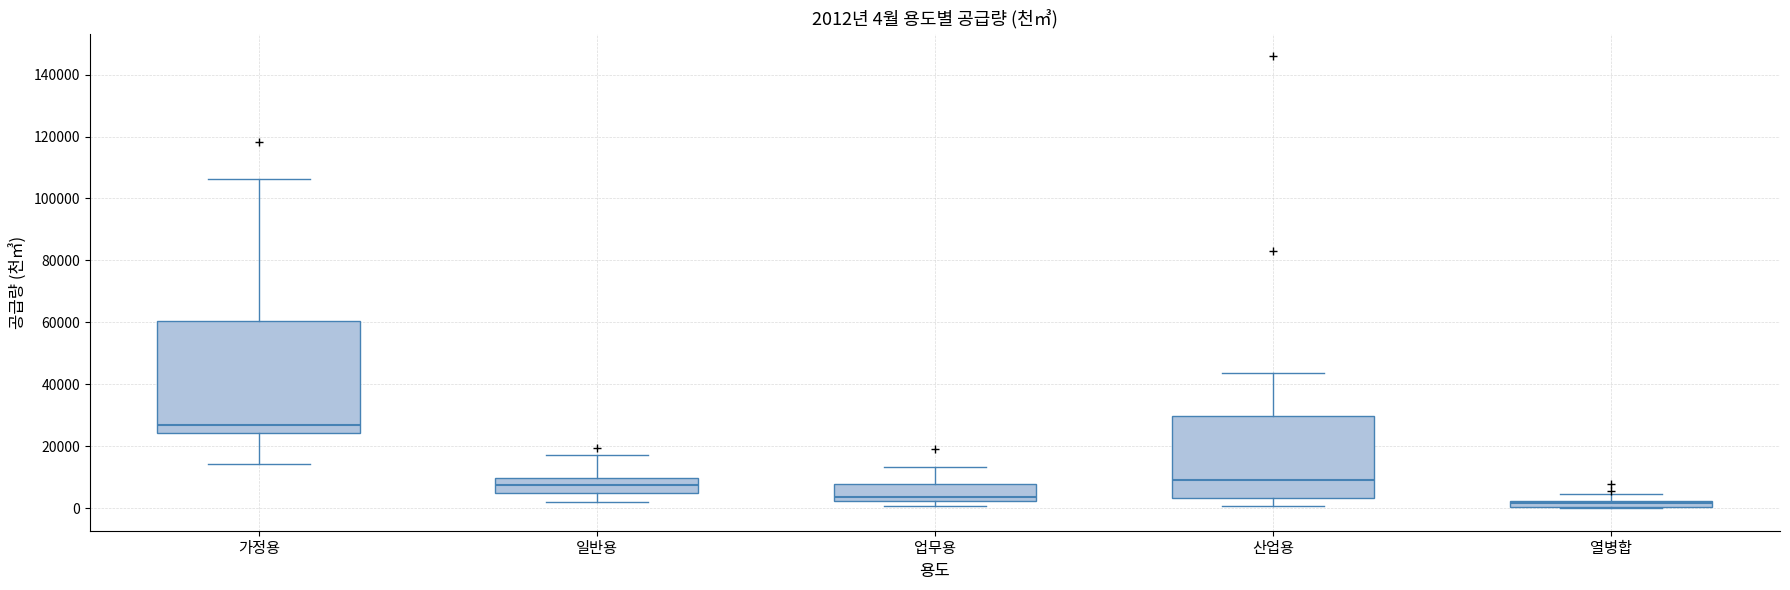

Which box has the lowest median line?

열병합